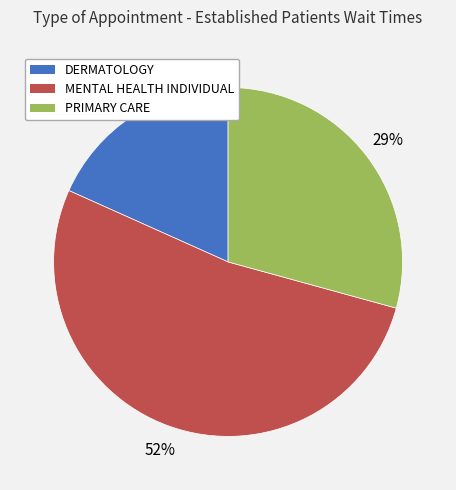

Is it true that MENTAL HEALTH INDIVIDUAL is 52% of the pie?

True